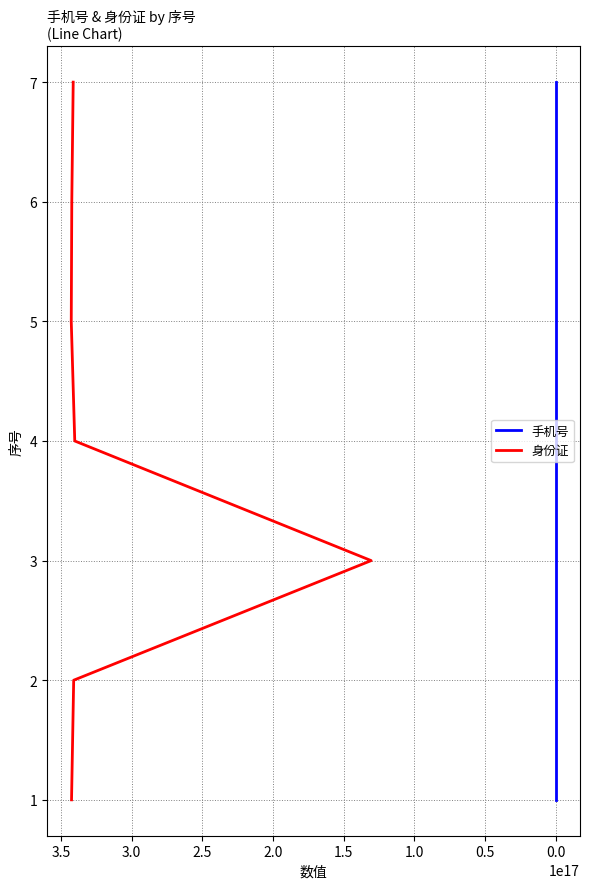

Does the chart display data point markers on the line(s)?

No